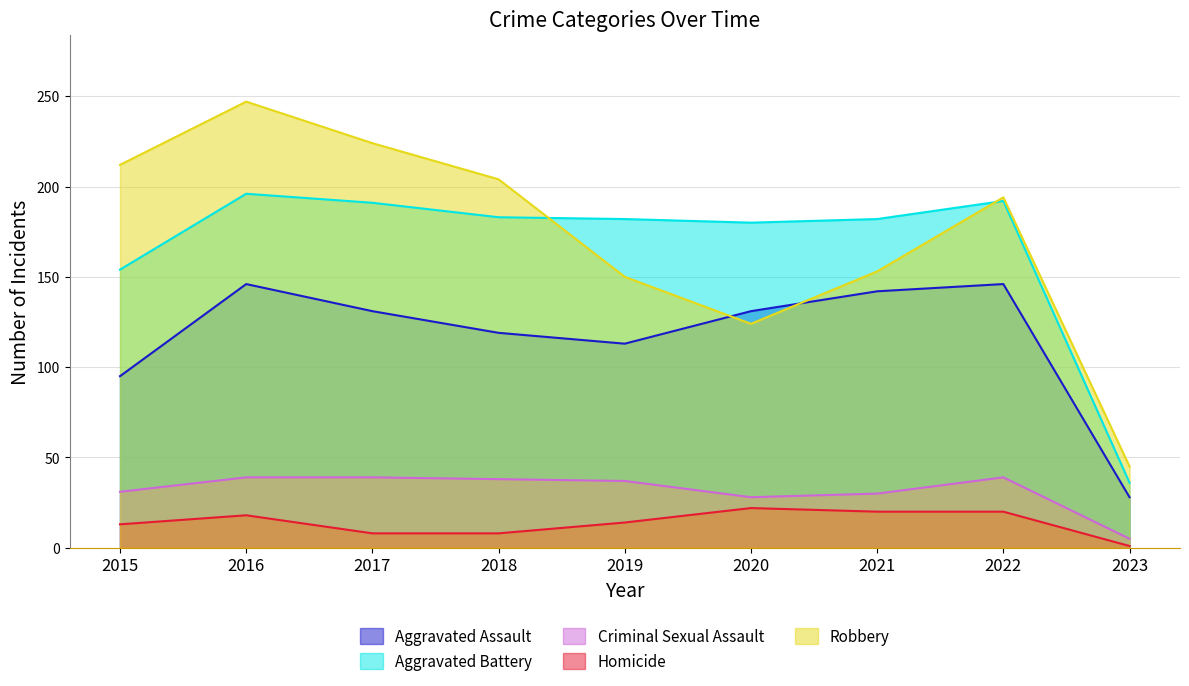

Rank the series at 2019 from lowest to highest value.

Homicide, Criminal Sexual Assault, Aggravated Assault, Robbery, Aggravated Battery